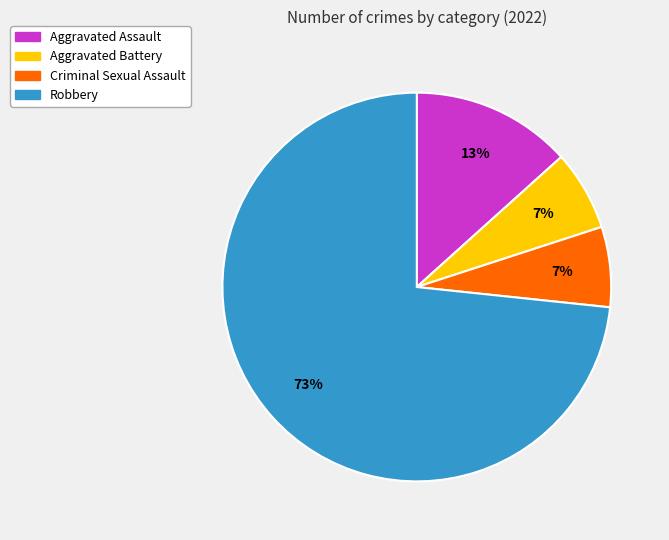

Is there any slice that represents more than half of the pie?

Yes